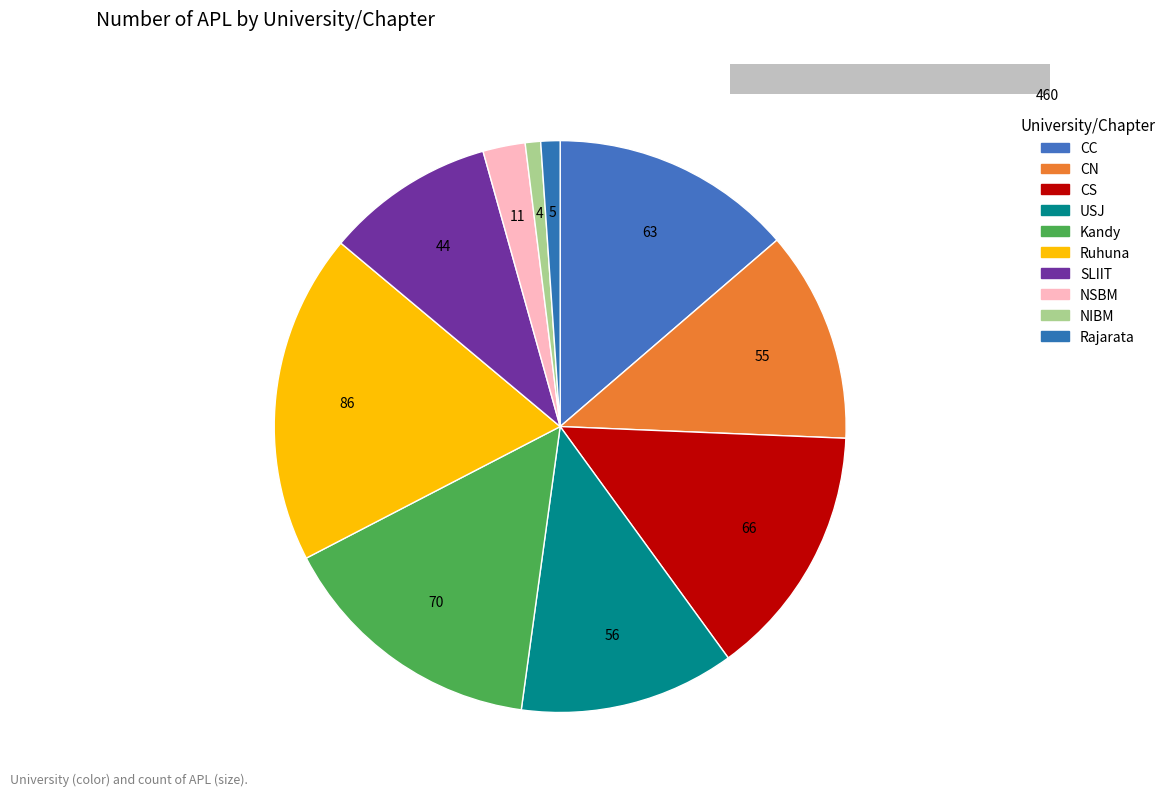

Combined, do SLIIT and NSBM account for over 50%?

No